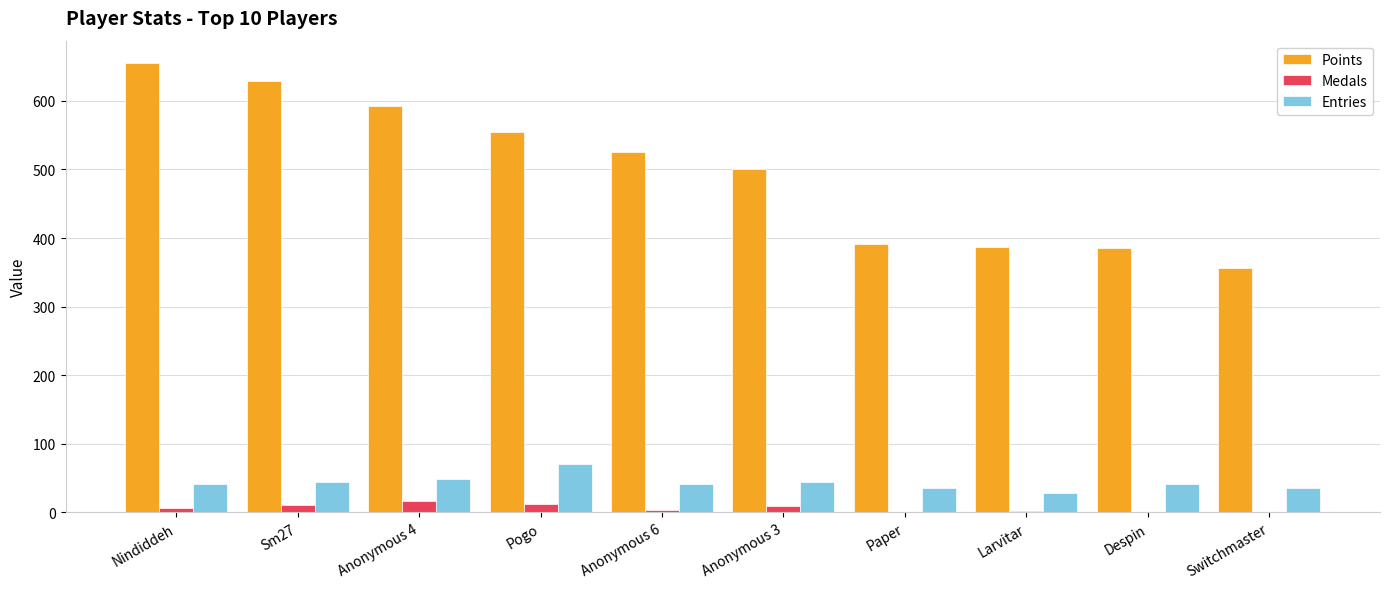

What is the sum of all Entries values?

434